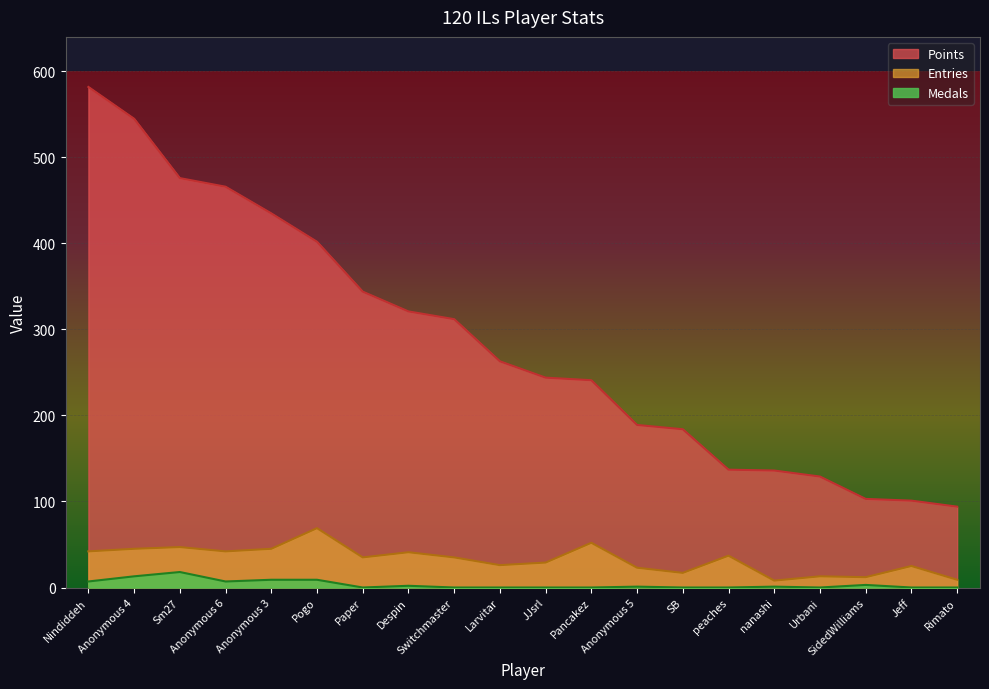

True or false: Entries and Medals intersect in this chart.

False